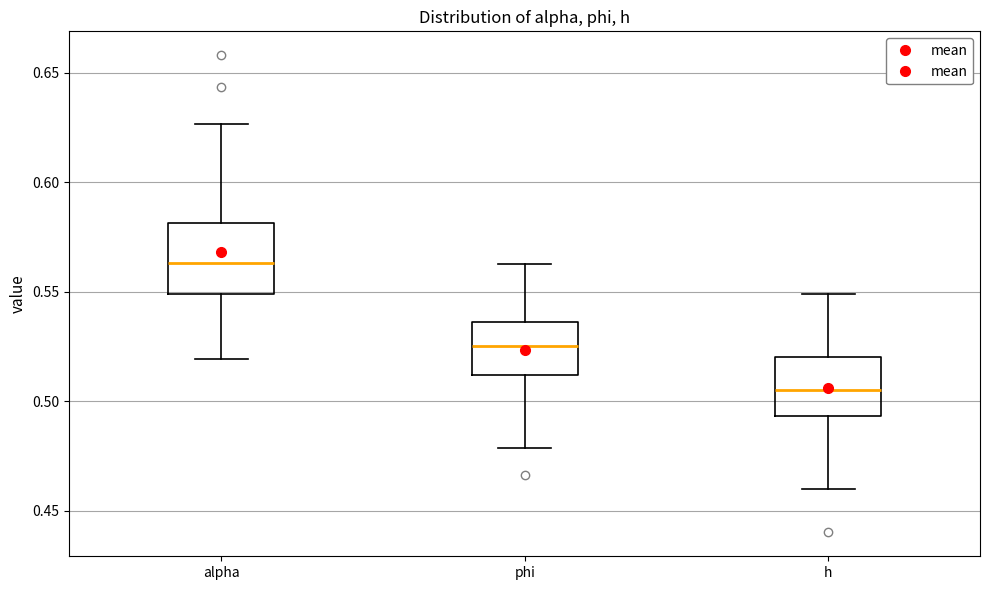

Reading left to right, read every box against the y-axis: the position of its median line, the range the box covers, and the ends of its whiskers. The values are not printed on the chart, so give them approximately, as read against the axis.

alpha: median 0.565, box 0.550 to 0.580, whiskers 0.520 to 0.625
phi: median 0.525, box 0.510 to 0.535, whiskers 0.480 to 0.565
h: median 0.505, box 0.495 to 0.520, whiskers 0.460 to 0.550